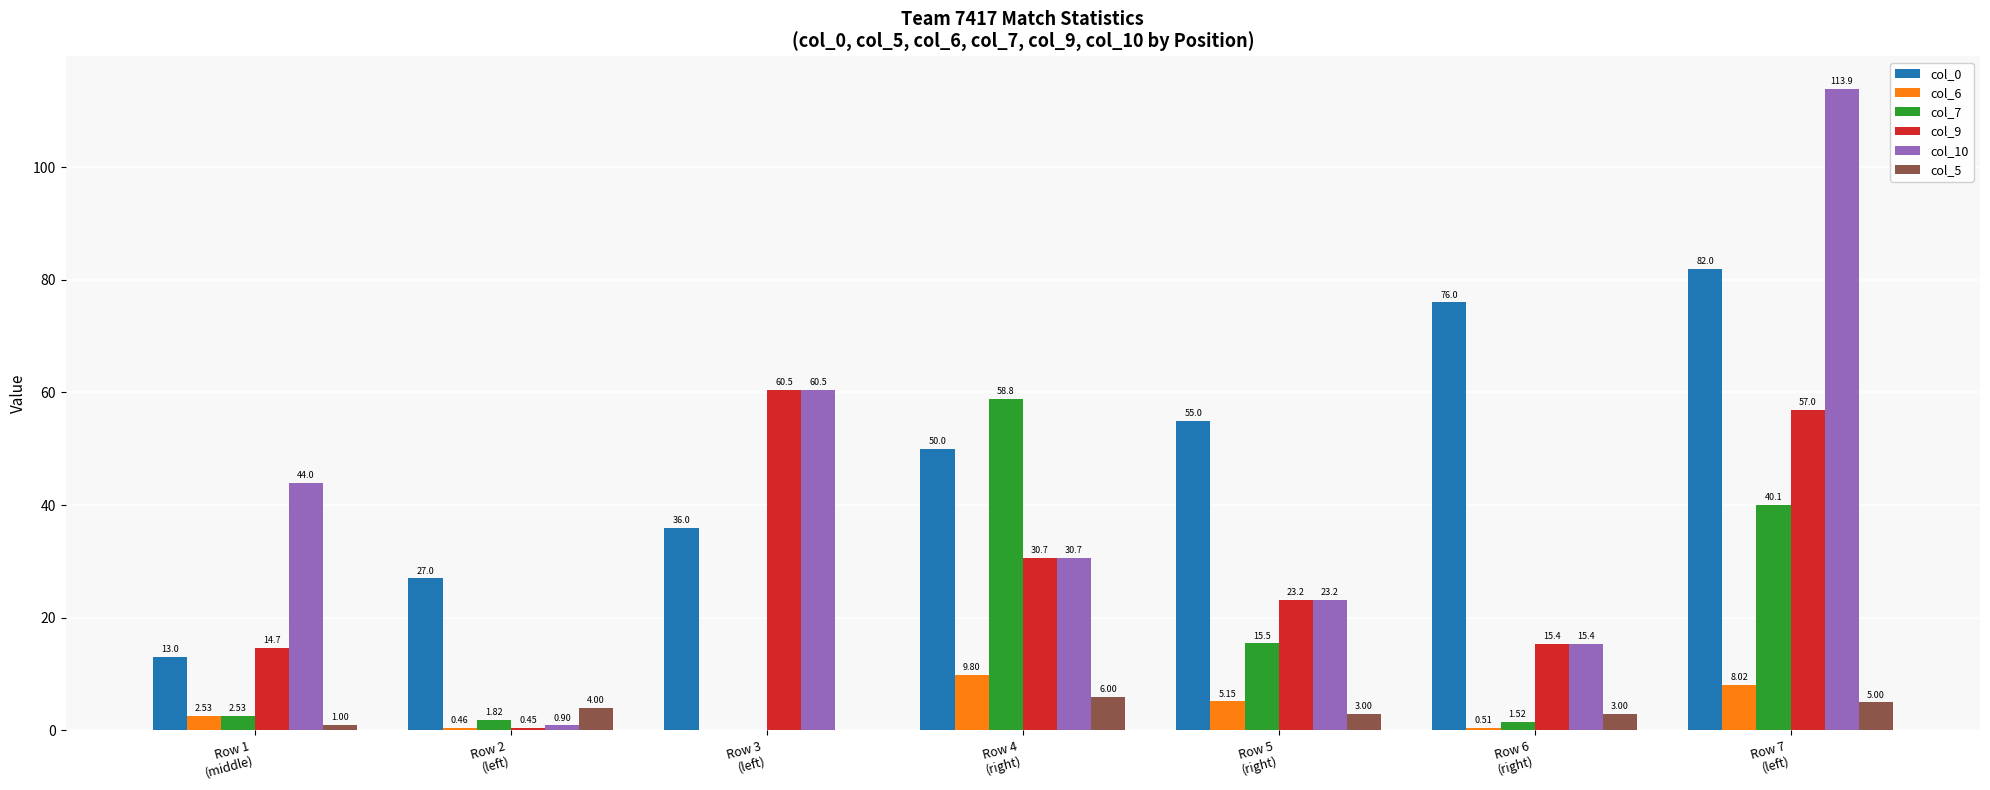

Count the number of data series in this chart.

6